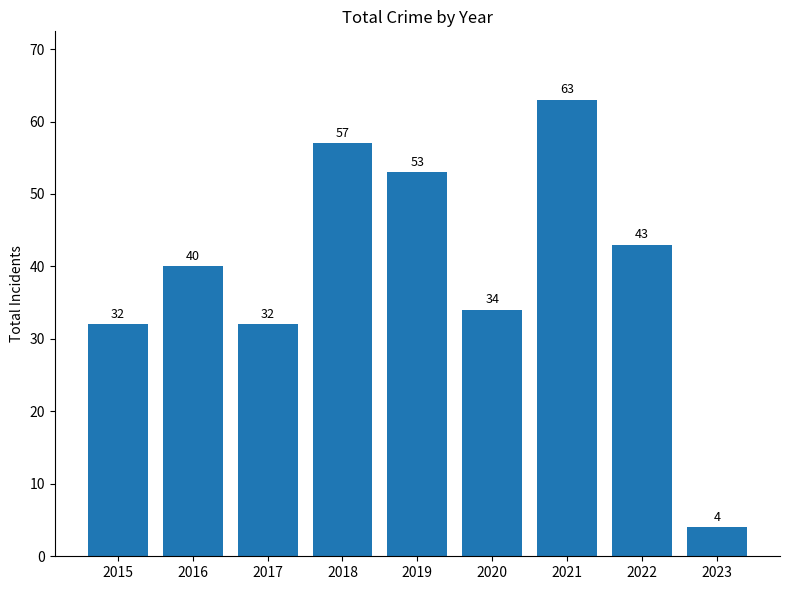

Read the value at 2021, to the nearest 10.

60